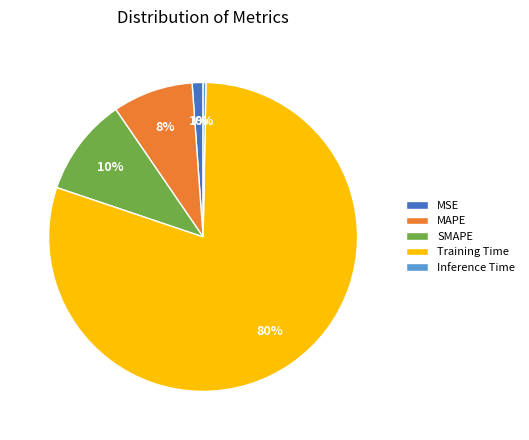

How many slices are in this pie chart?

5